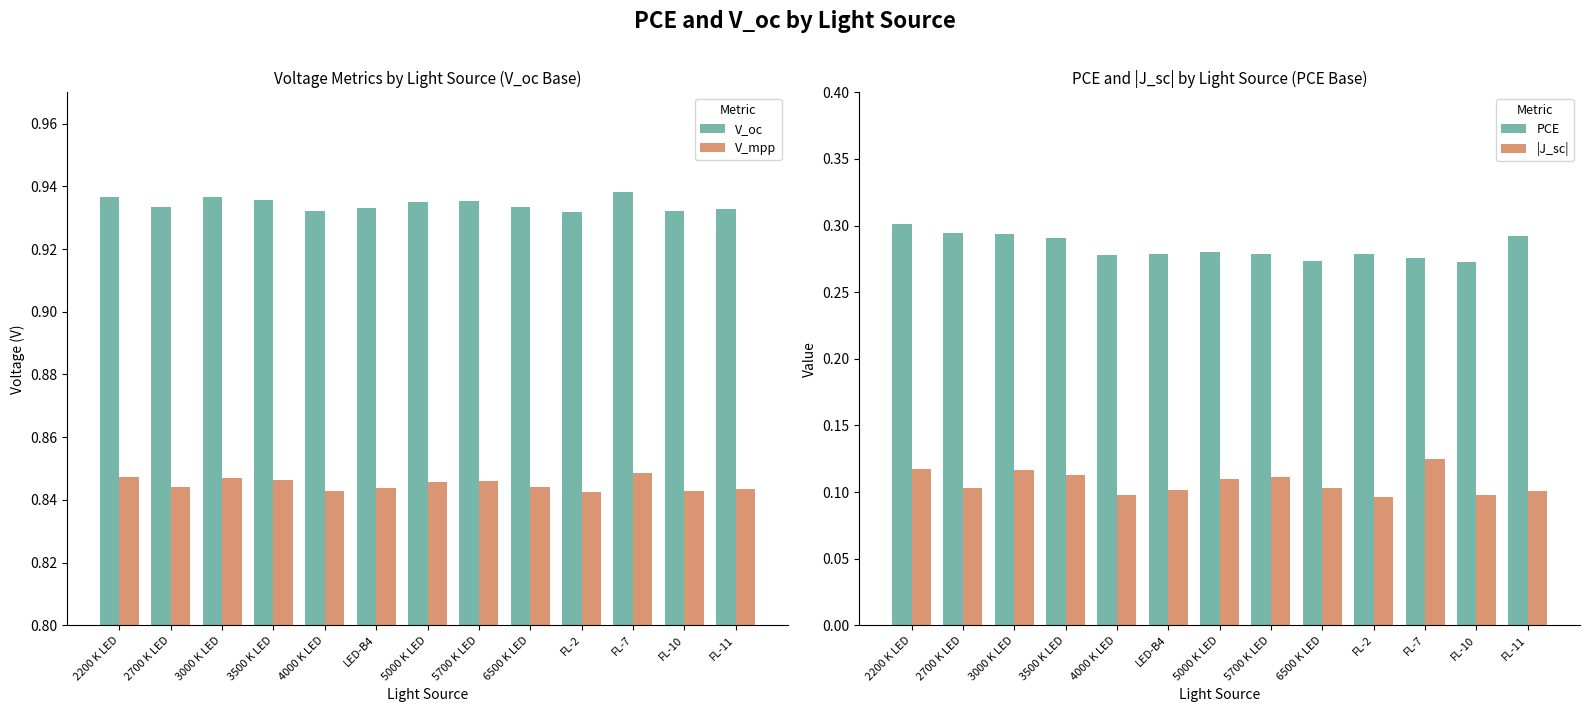

At which category is the sum across all series the highest?

2200 K LED